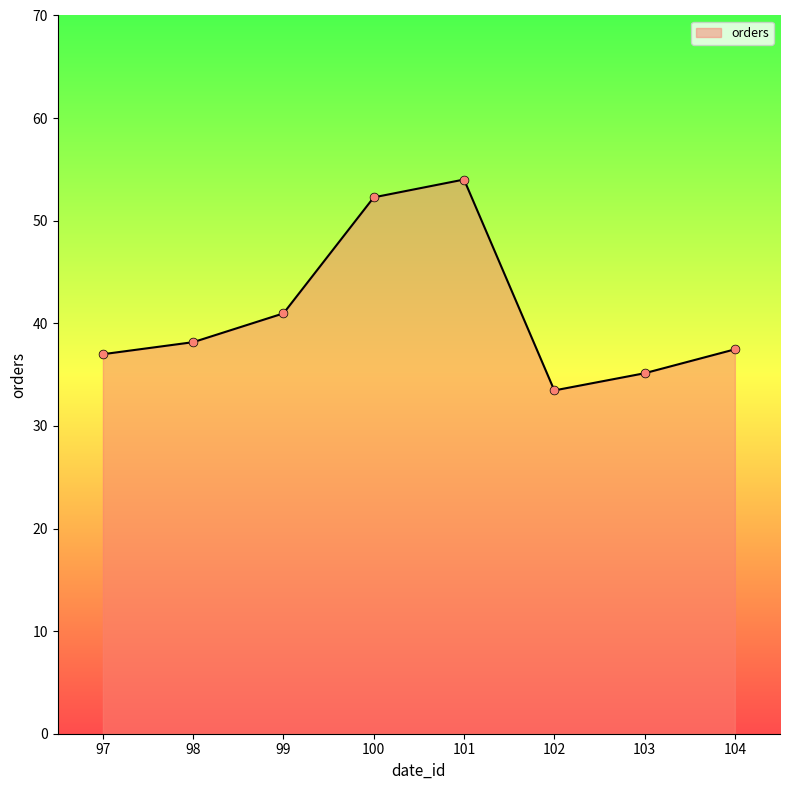

Which has a higher value, 102 or 103?

103